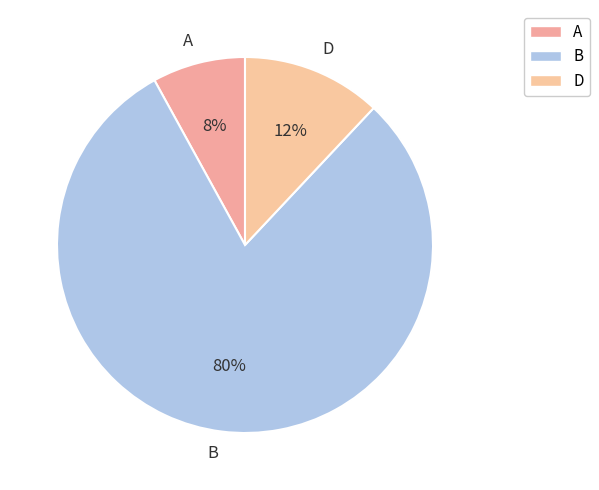

What percentage is the A slice, to the nearest percent?

8%